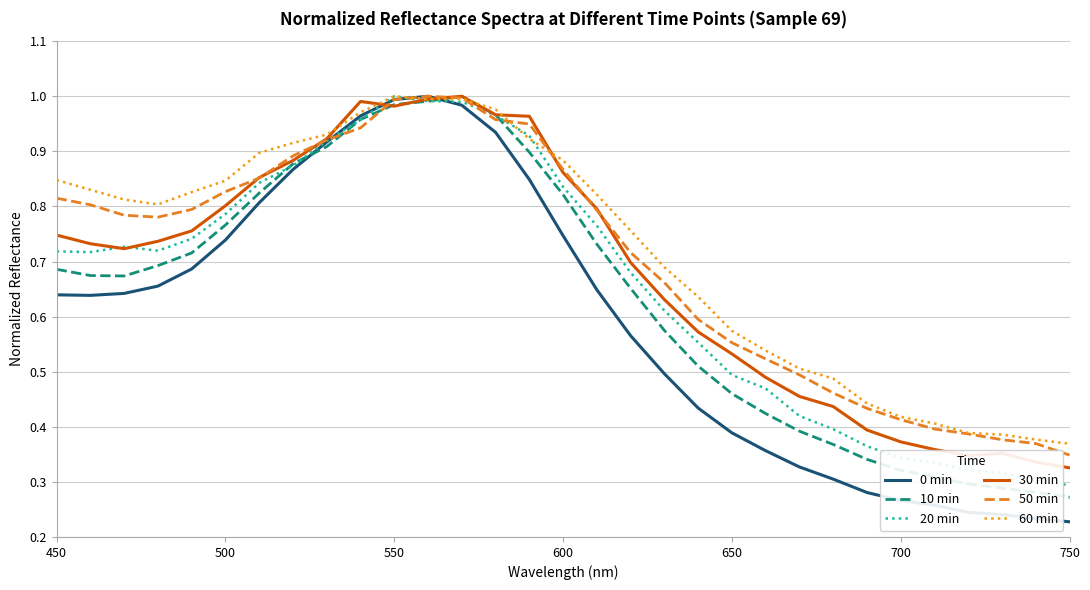

Which series has the largest range (max minus min)?

0 min